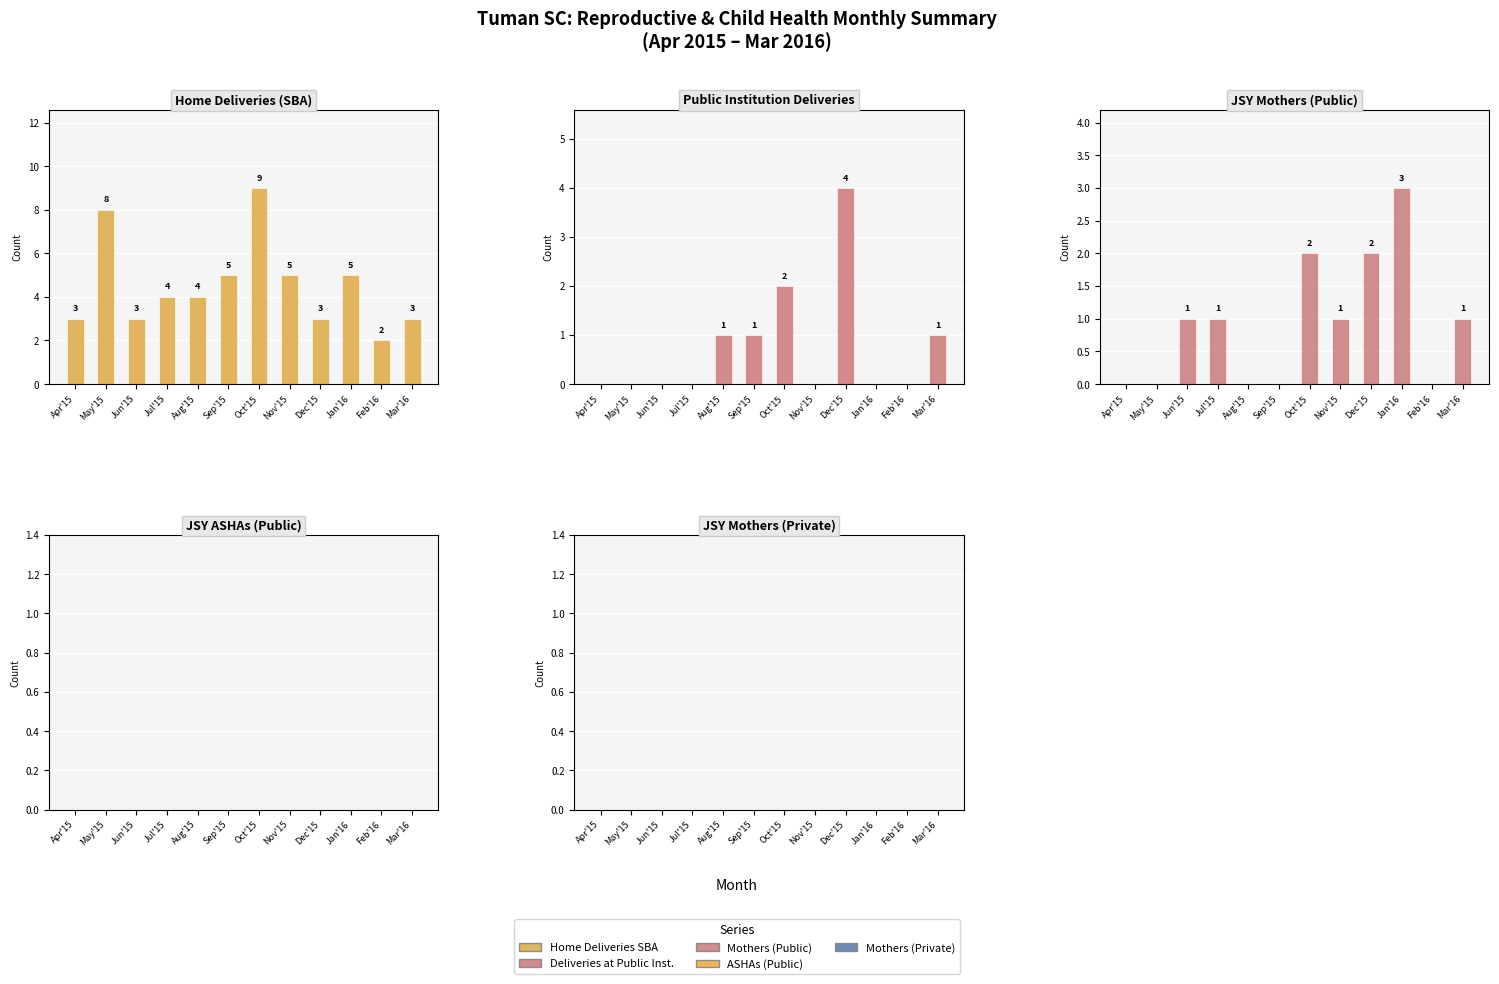

Which series has the largest range (max minus min)?

Home Deliveries SBA